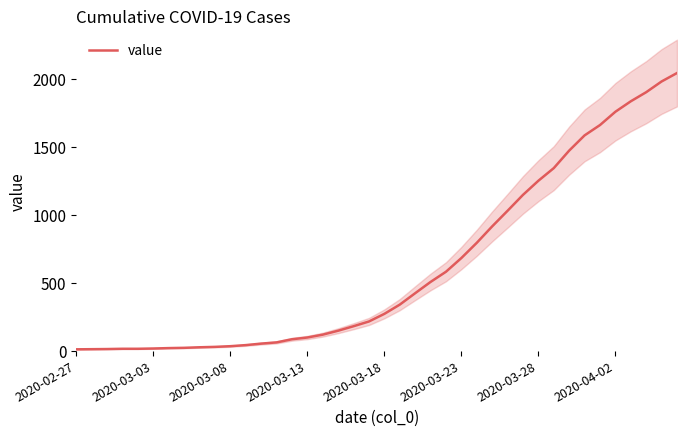

True or false: the data shows 1588 at 33.

True